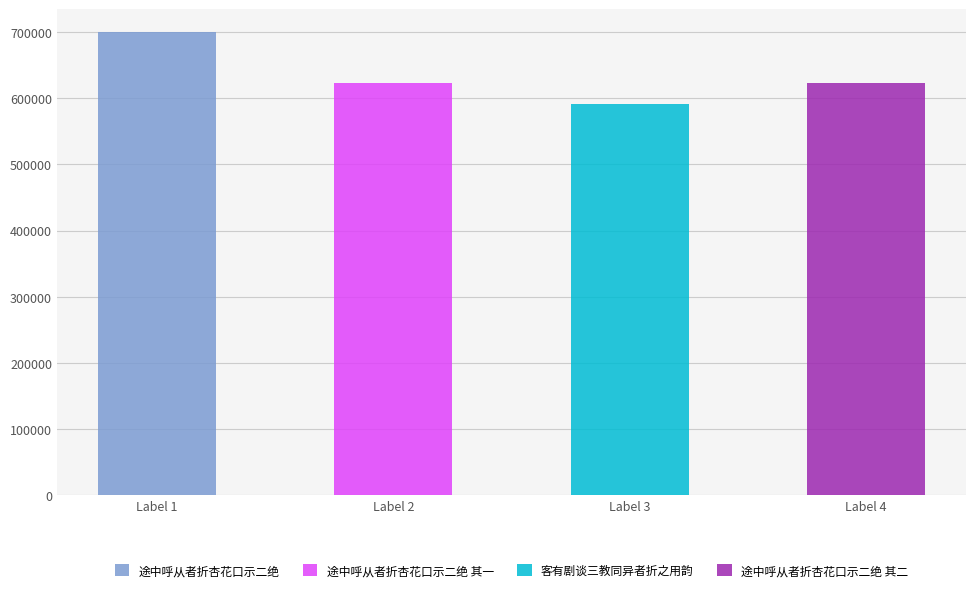

What position from the left is 途中呼从者折杏花口示二绝 其一?

2